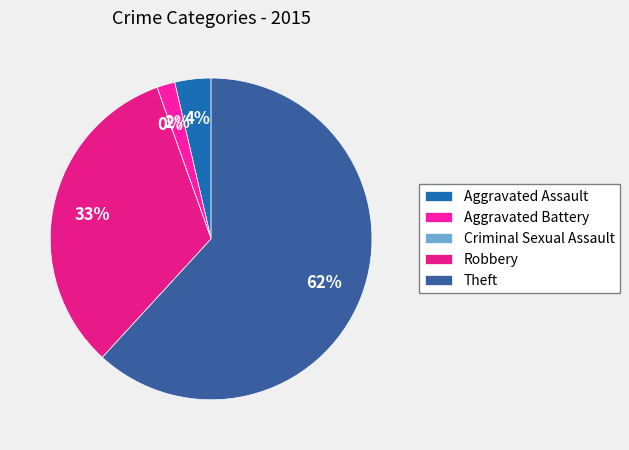

How many slices are in this pie chart?

5